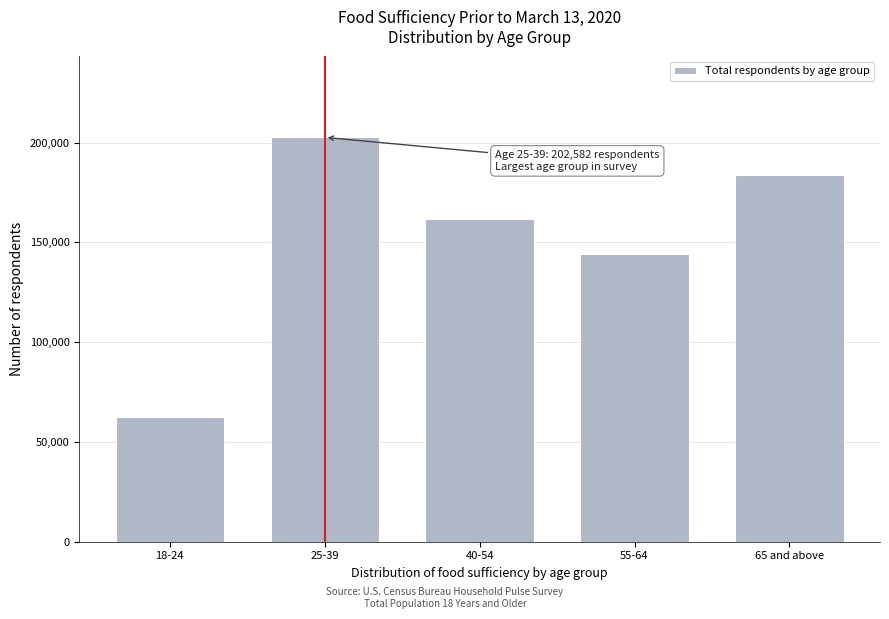

Reading right to left, transcribe all the data shown in this chart.

183903	144085	161668	202582	62399